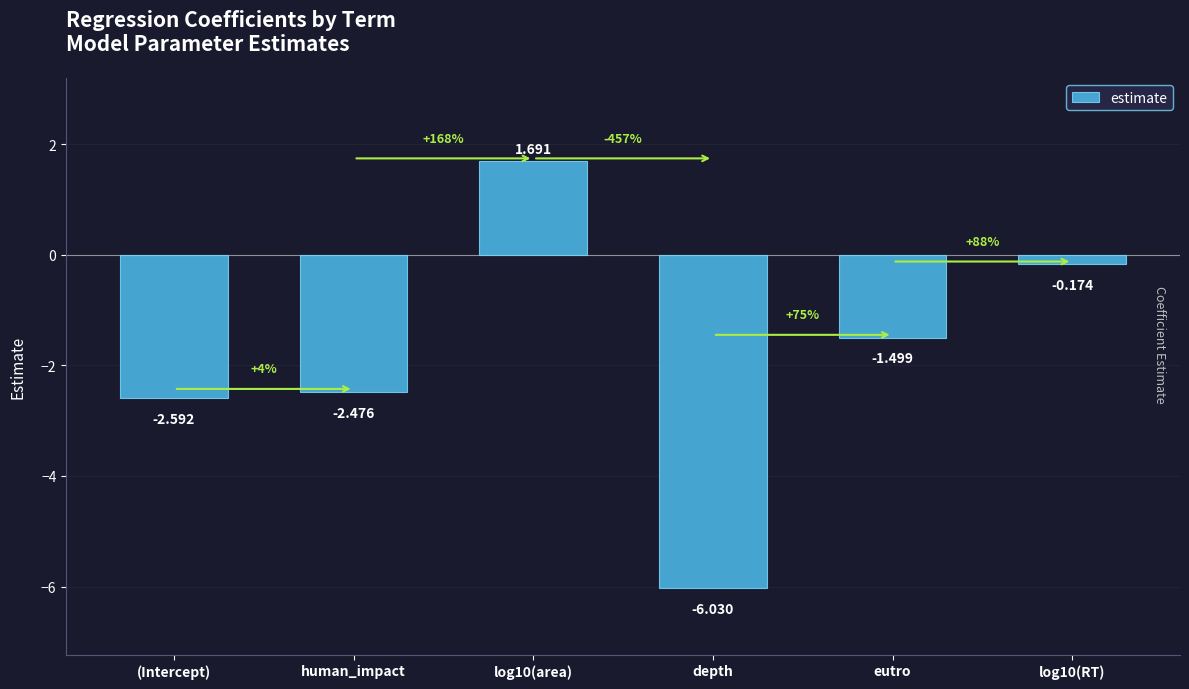

What is the label of the 4th bar from the right?

log10(area)